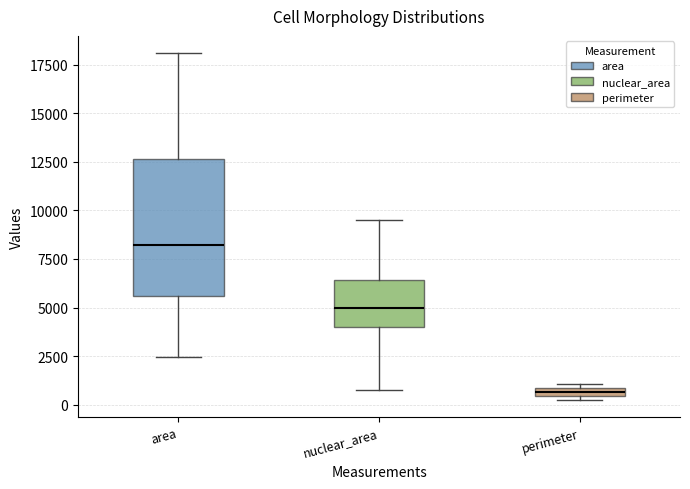

Where does the median line of the box for area sit on the y-axis? The values are not printed on the chart, so give them approximately, as read against the axis.

8000